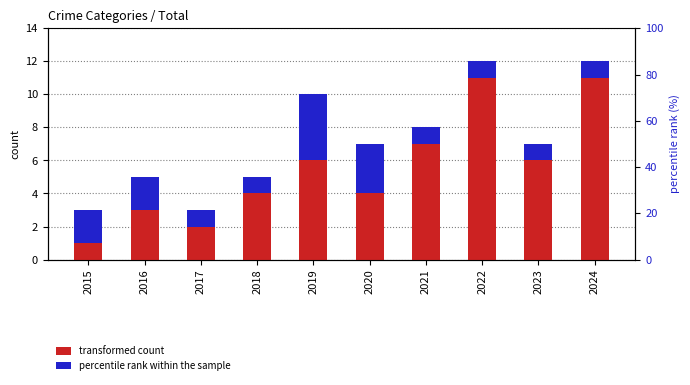

Where is transformed count nearest to the value 6?

2019